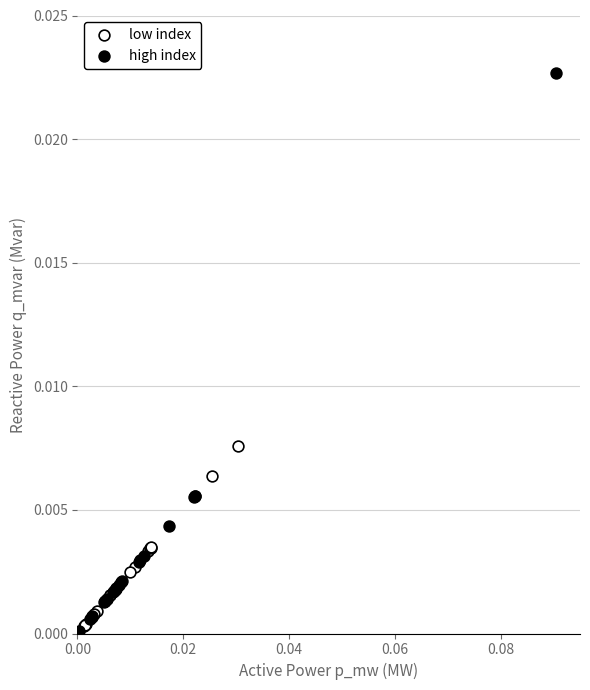

Which series reaches the maximum Y coordinate?

high index